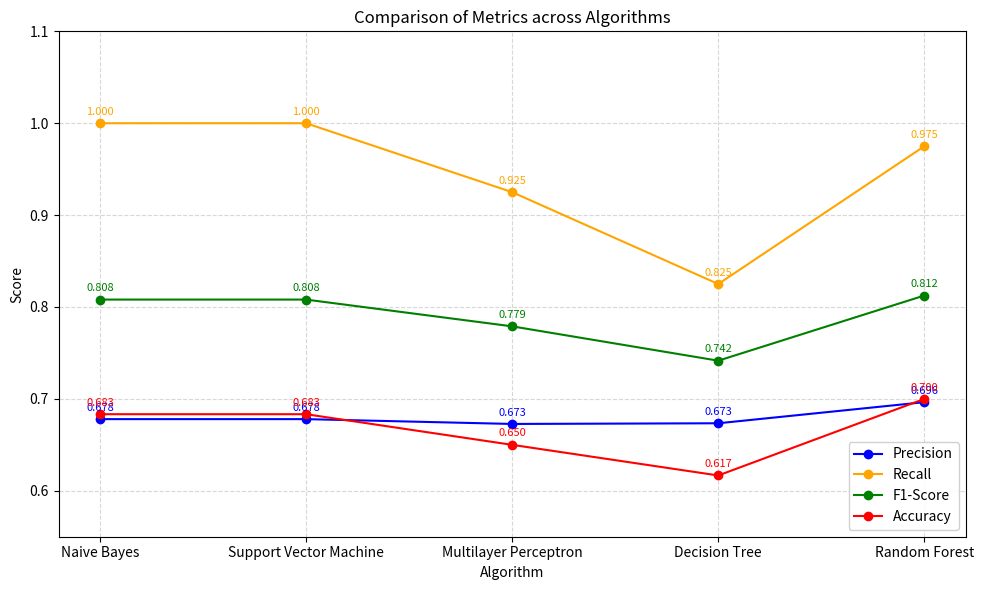

What is the label of the 2nd point from the right?

Decision Tree